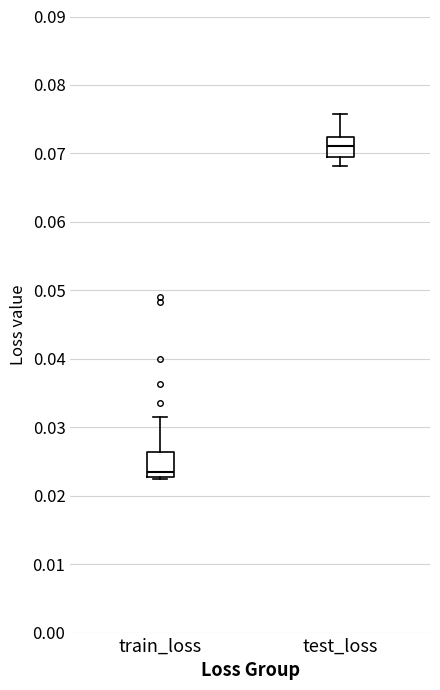

Reading left to right, transcribe this box plot: for each box, give where its median line is, the range the box spans, and where its two whiskers end, as read against the y-axis. The values are not printed on the chart, so give them approximately, as read against the axis.

train_loss: median 0.023 (just above the box's lower edge), box 0.023 to 0.026, whiskers 0.022 to 0.031
test_loss: median 0.071, box 0.069 to 0.072, whiskers 0.068 to 0.076